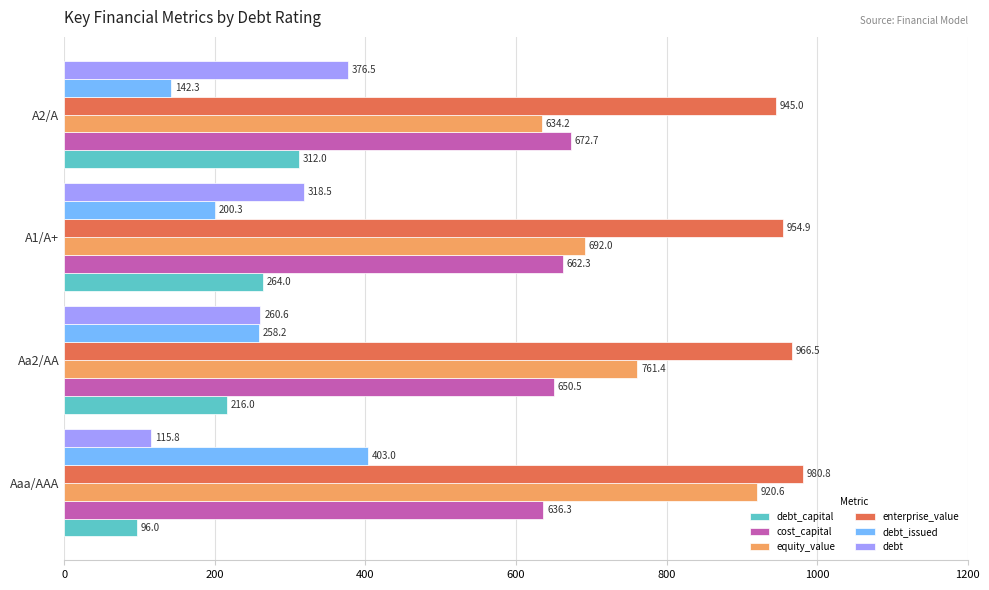

The debt series shows 441.5 at Aa2/AA. True or false?

False